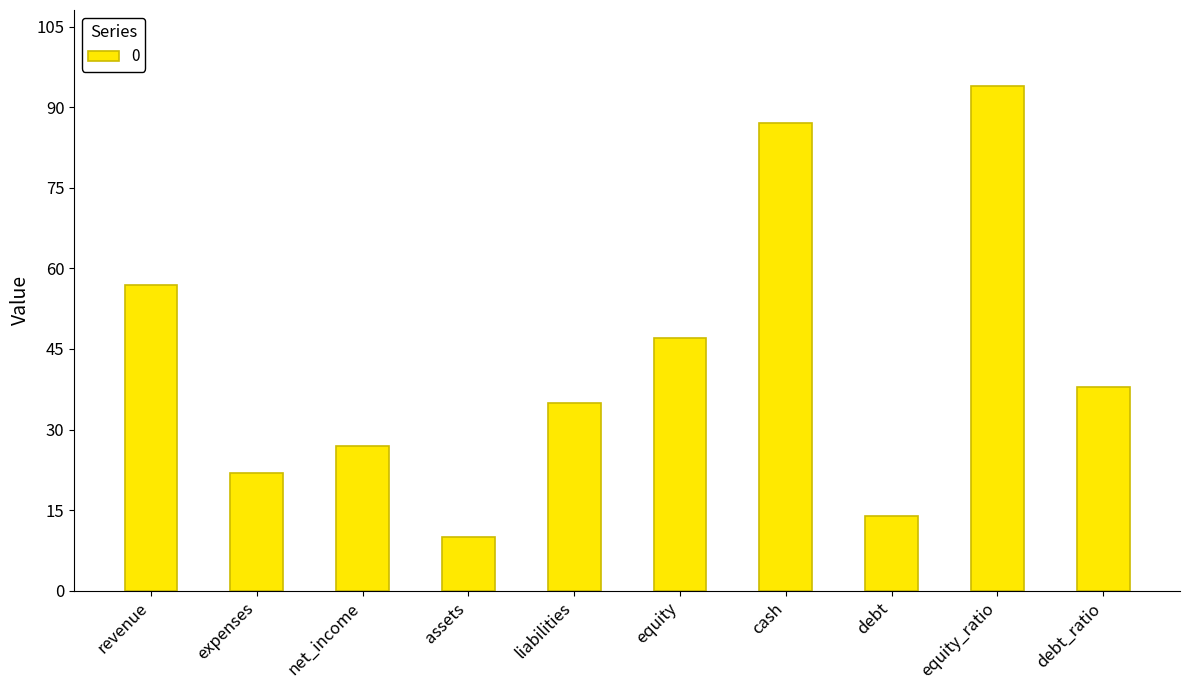

Which label corresponds to the smallest value in the chart?

assets